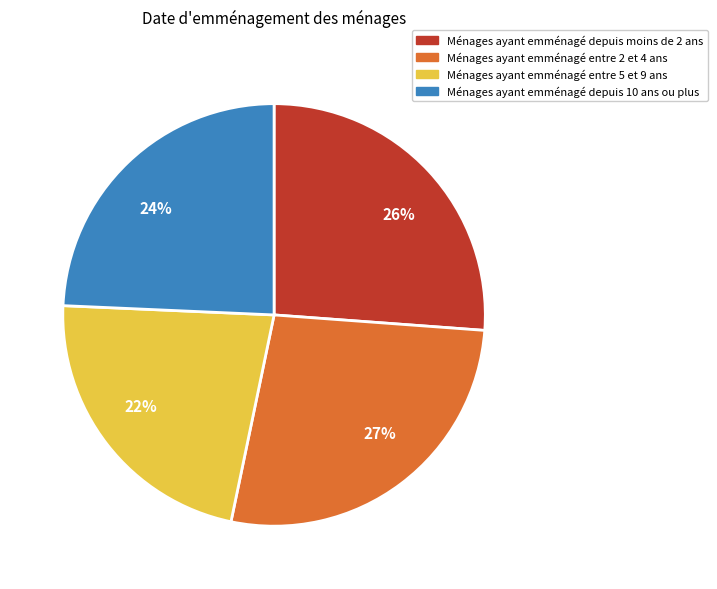

Between Ménages ayant emménagé depuis moins de 2 ans and Ménages ayant emménagé entre 5 et 9 ans, which is larger?

Ménages ayant emménagé depuis moins de 2 ans